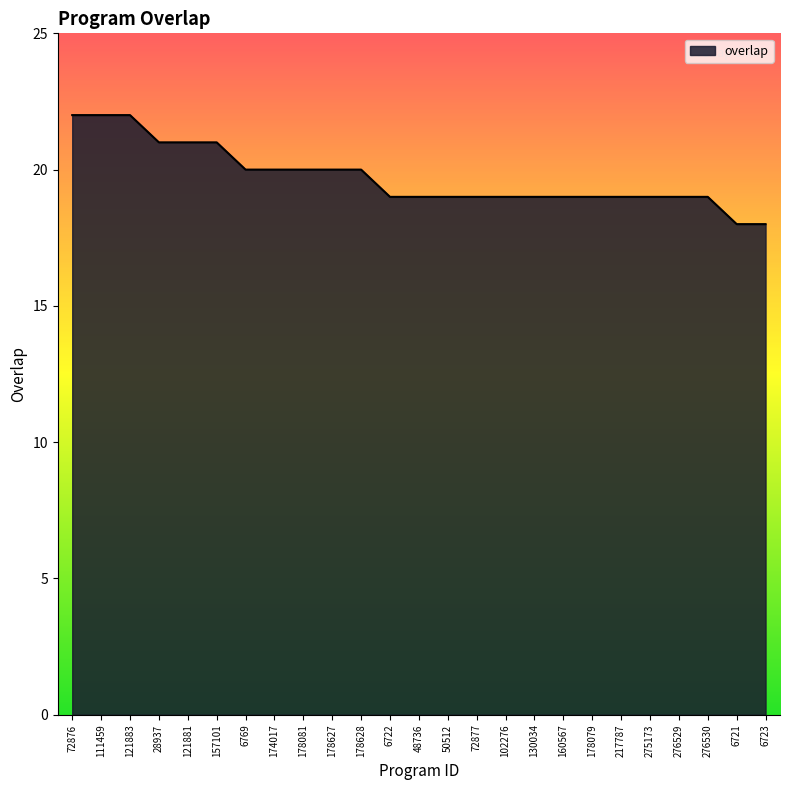

What is the ratio of the value at 217787 to the value at 157101?

0.9